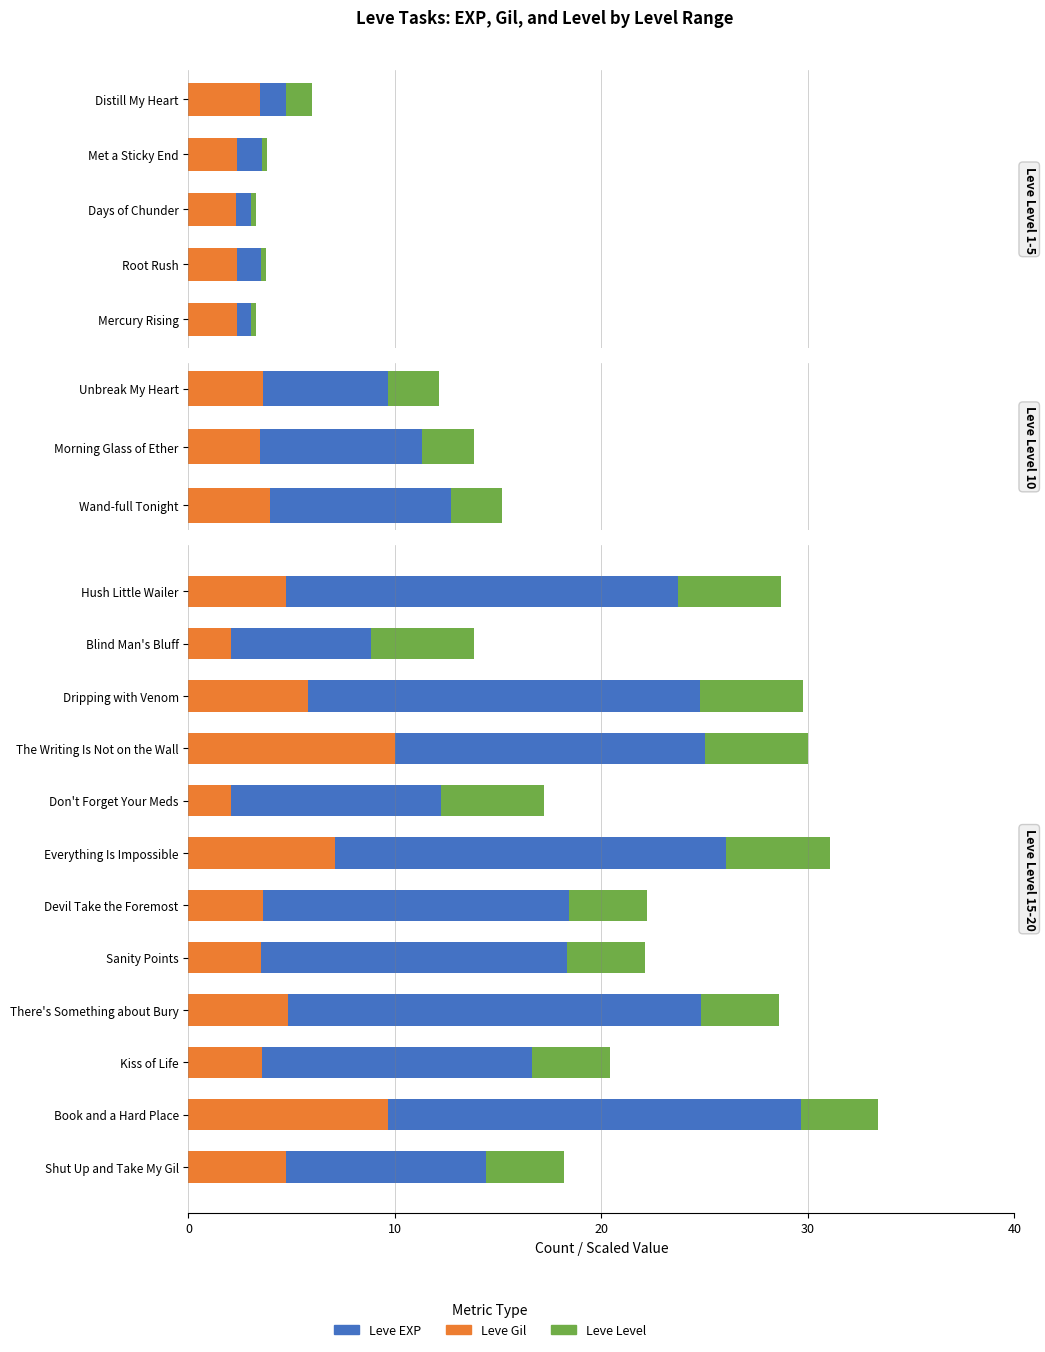

Count the number of data series in this chart.

3